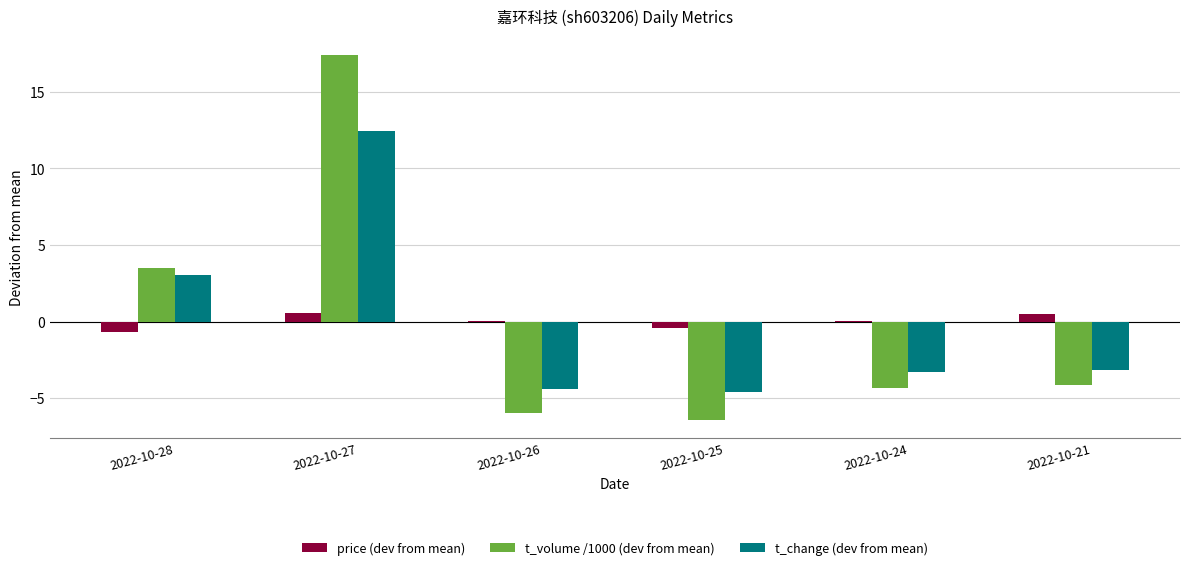

What is the total value across all series at 2022-10-25?

-11.5